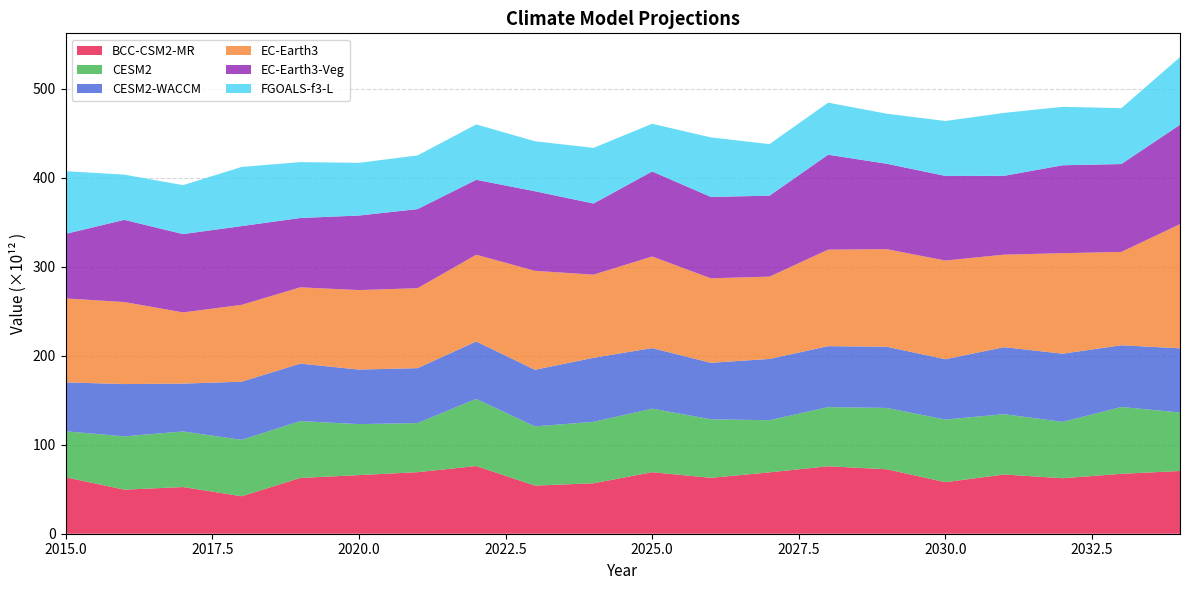

Reading left to right, list all the values displayed in this chart.

BCC-CSM2-MR: 63386872184832	49487909224448	52428737085440	42107020509184	62626528755712	65845455749120	69118636064768	76025820086272	54027794513920	56655932817408	69100529254400	62785828421632	68910846050304	75779044016128	72374275801088	57881655246848	66509489569792	62329303597056	67273452683264	70437815975936
CESM2: 51674450231296	59857004658688	62438934315008	63353561022464	63827357990912	57254397083648	55160671830016	75404643663872	66496088768512	69019696627712	71377231020032	65693705830400	58592480722944	66429105733632	68891912962048	70345742614528	67764270137344	63282907971584	75055602073600	65758923063296
CESM2-WACCM: 54922196287488	58733887488000	53726643486720	65276380971008	64602863828992	61247886196736	61675357077504	64501361672192	63602631376896	71915234394112	68022735732736	63497022996480	68808219820032	68451792060416	68716800770048	67737745358848	75253053128704	76591312928768	69341504602112	72037582241792
EC-Earth3: 94260338622464	92134547914752	79977710092288	86305782366208	85665286979584	89263211282432	89789076340736	97398130999296	111141606916096	93370877739008	102831415623680	94895691792384	92417193672704	108385982742528	109566561878016	110832562208768	103911079804928	112872478736384	104843138039808	139436415254528
EC-Earth3-Veg: 72534749872128	92296716484608	87945822339072	88445825318912	77865936748544	83745126219776	88836096917504	84160622362624	89371424325632	79879429160960	95504838950912	91394253258752	90901967798272	106597883838464	95942841729024	95038138744832	88523671601152	98735157673984	98664039055360	111601831116800
FGOALS-f3-L: 70412465602560	50791666679808	54965682831360	66437322375168	62773790769152	59189925773312	60286643994624	62179306897408	56162615558144	62510489141248	53587560366080	66851350511616	57953478508544	58475509972992	56230651363328	61709343522816	70680179638272	65627754594304	62738558615552	75942353436672